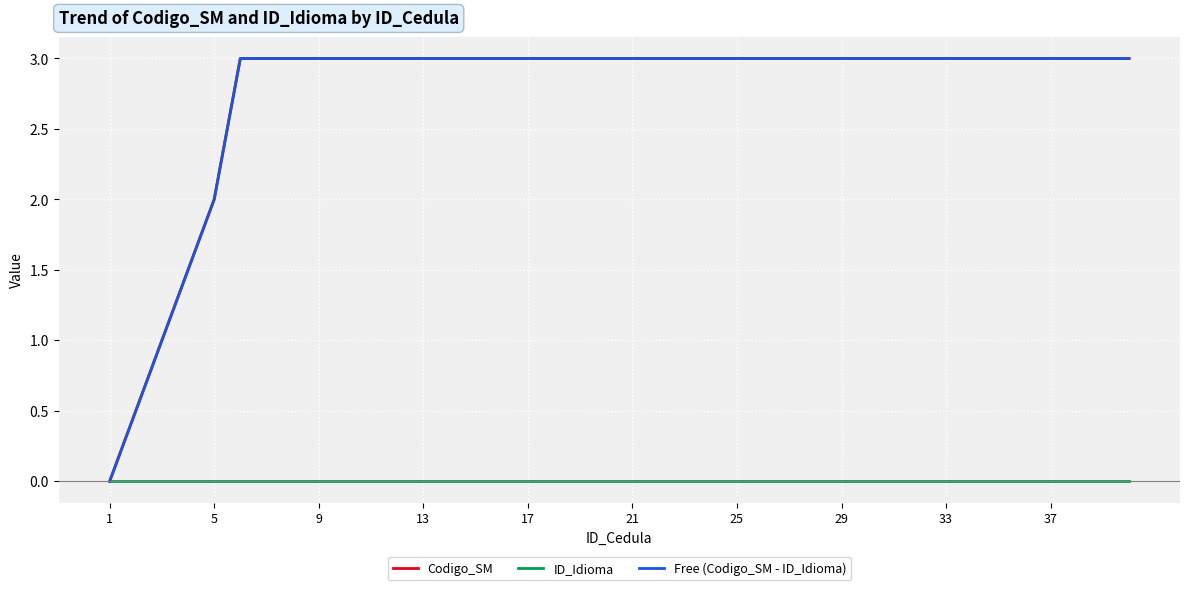

True or false: Free (Codigo_SM - ID_Idioma) has more than 2 points higher than both neighbors.

False